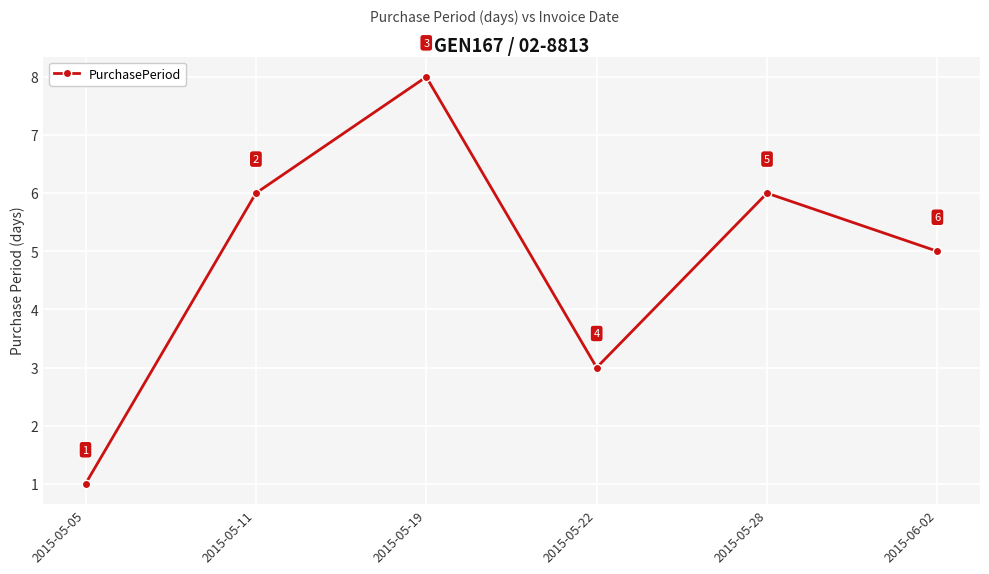

What is the change in value from 2015-05-19 to 2015-06-02?

-3